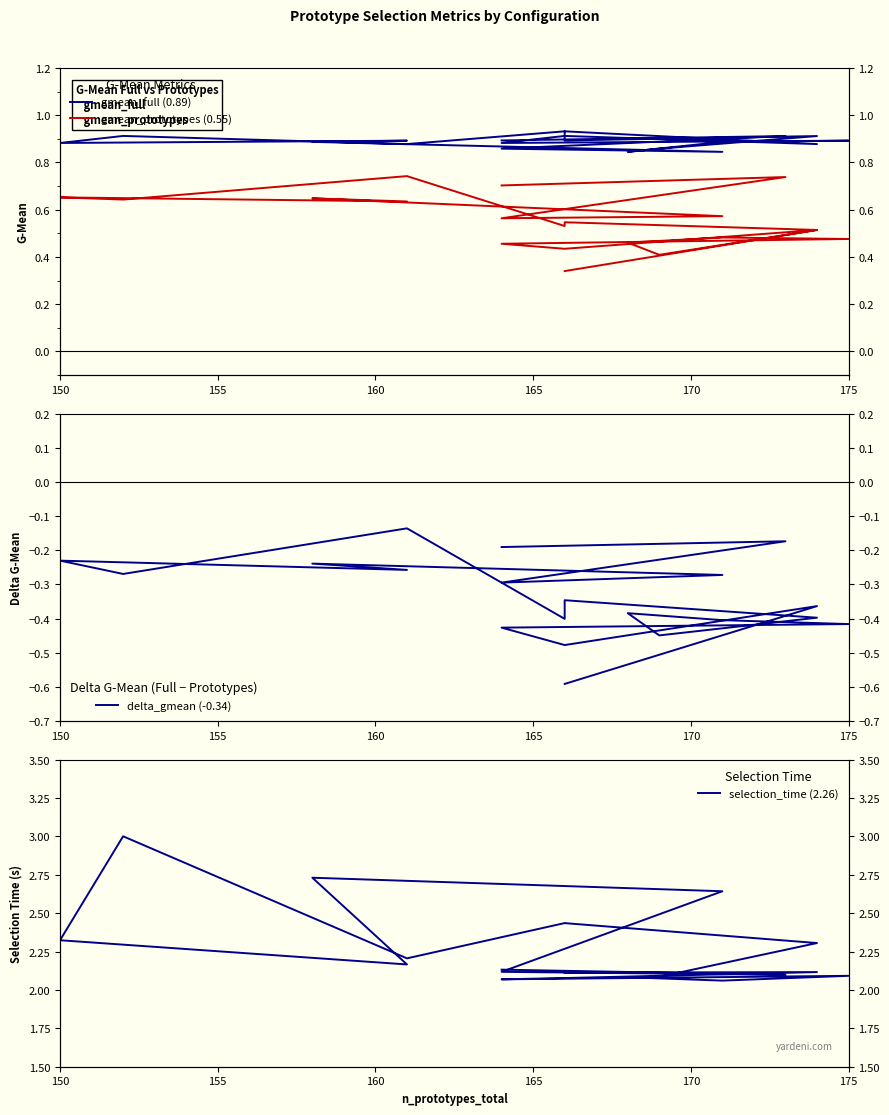

How many series are shown in this chart?

4